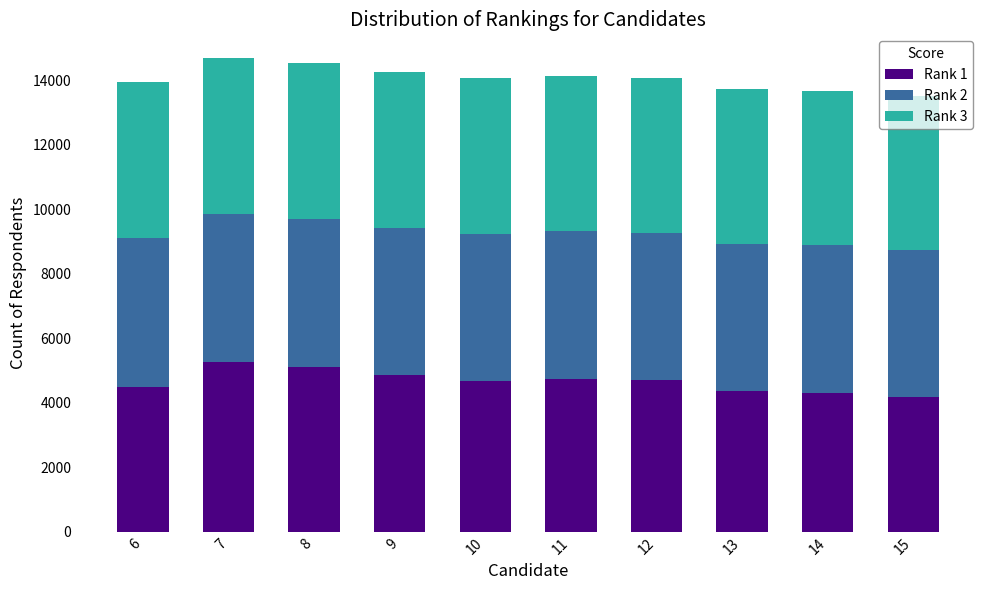

What is the total value across all series at 6?

13948.9